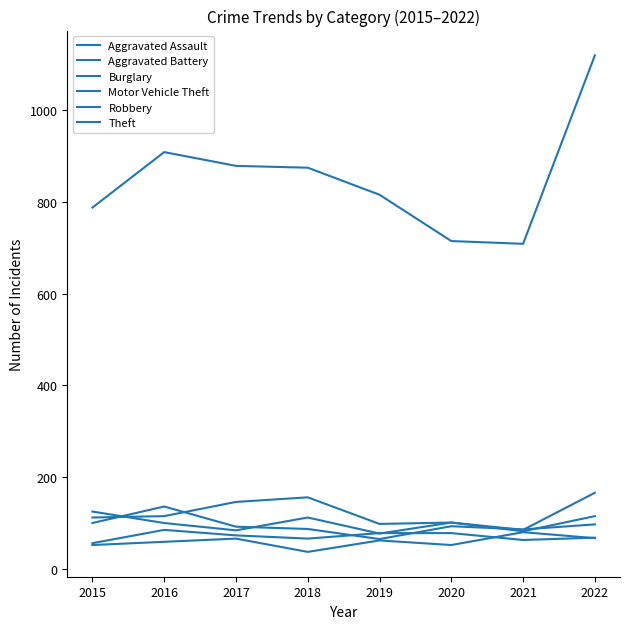

At which category is the sum across all series the highest?

2022